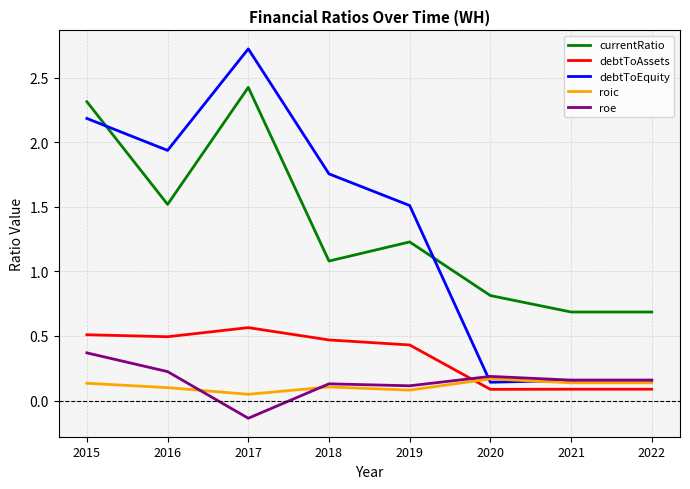

What is the total value across all series at 2020?

1.4